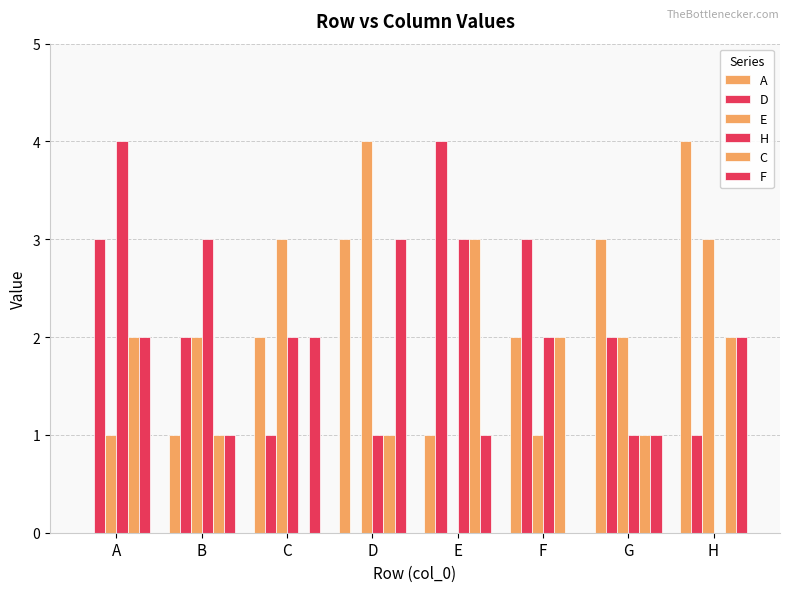

How many groups of bars are there?

8